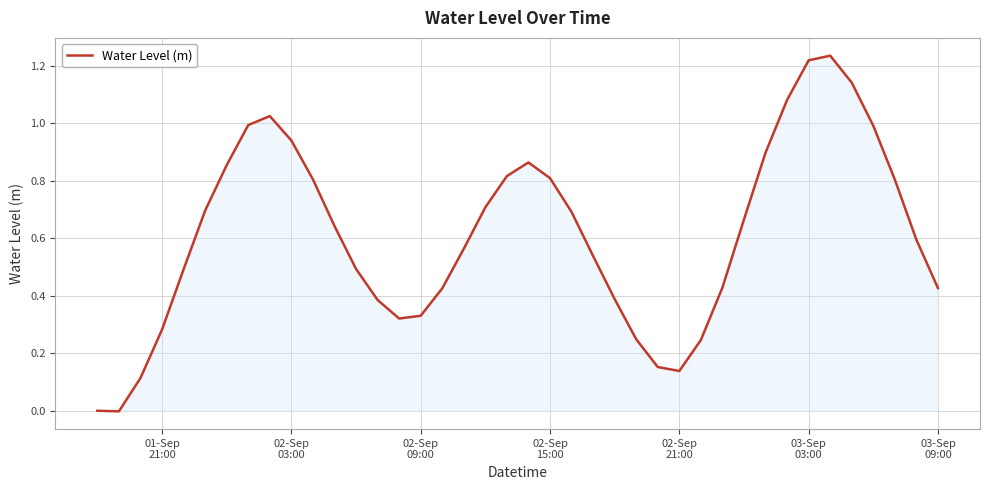

How many lines are shown in the chart?

1